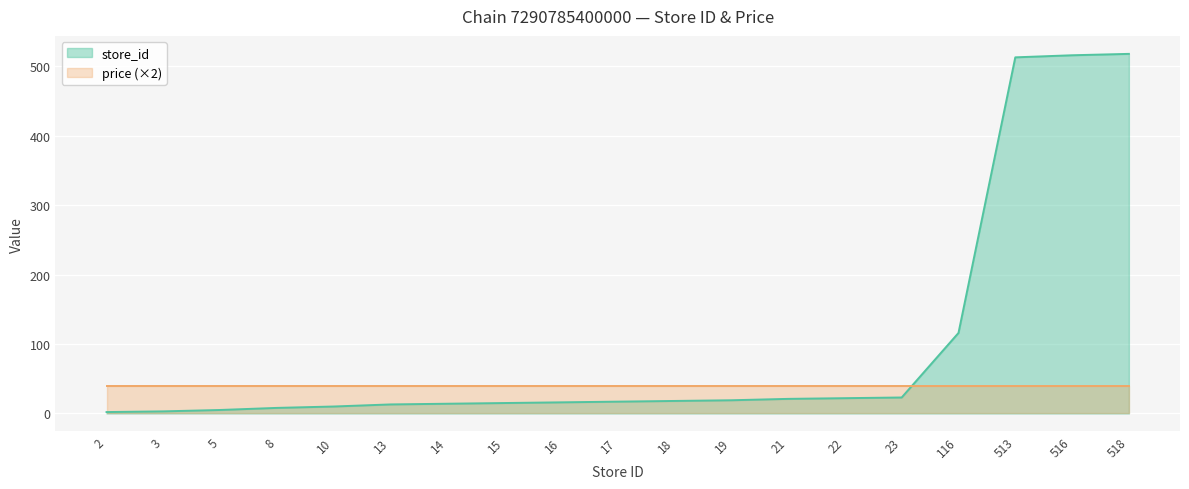

Rank the categories by value from highest to lowest.

518, 516, 513, 116, 23, 22, 21, 19, 18, 17, 16, 15, 14, 13, 10, 8, 5, 3, 2